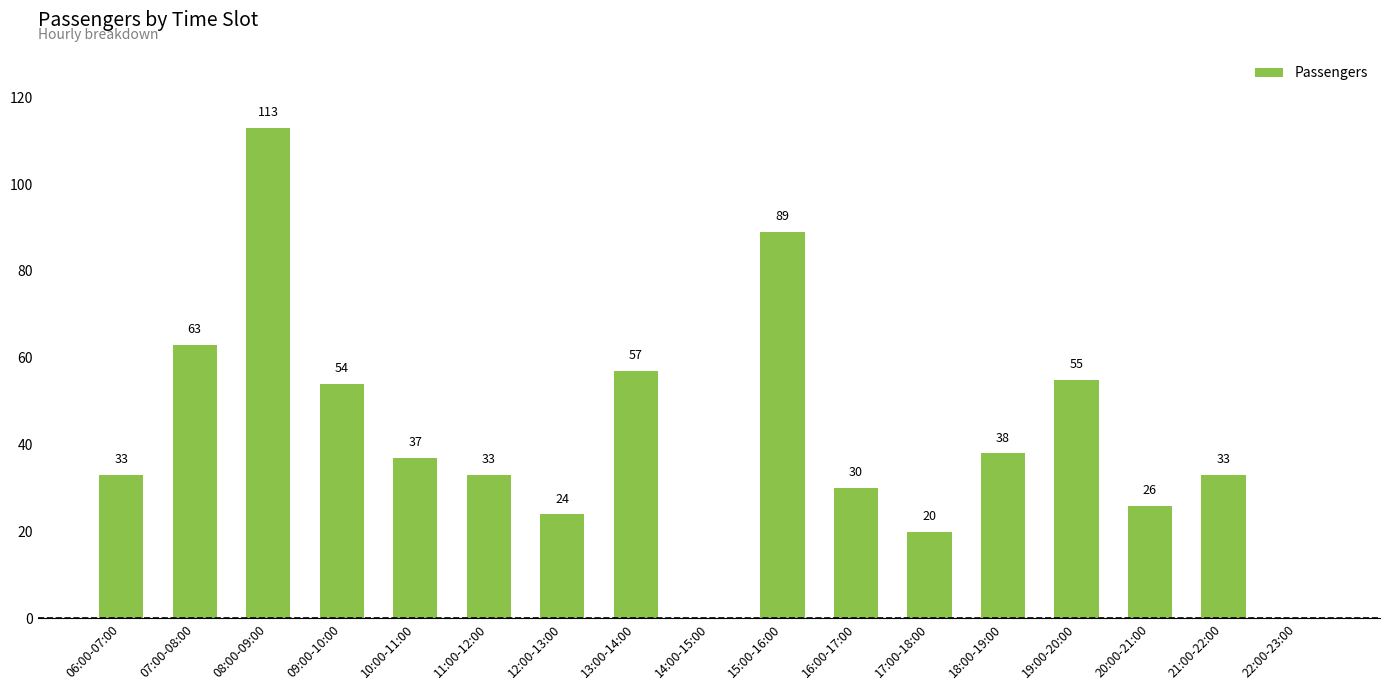

Between 18:00-19:00 and 12:00-13:00, which is larger?

18:00-19:00